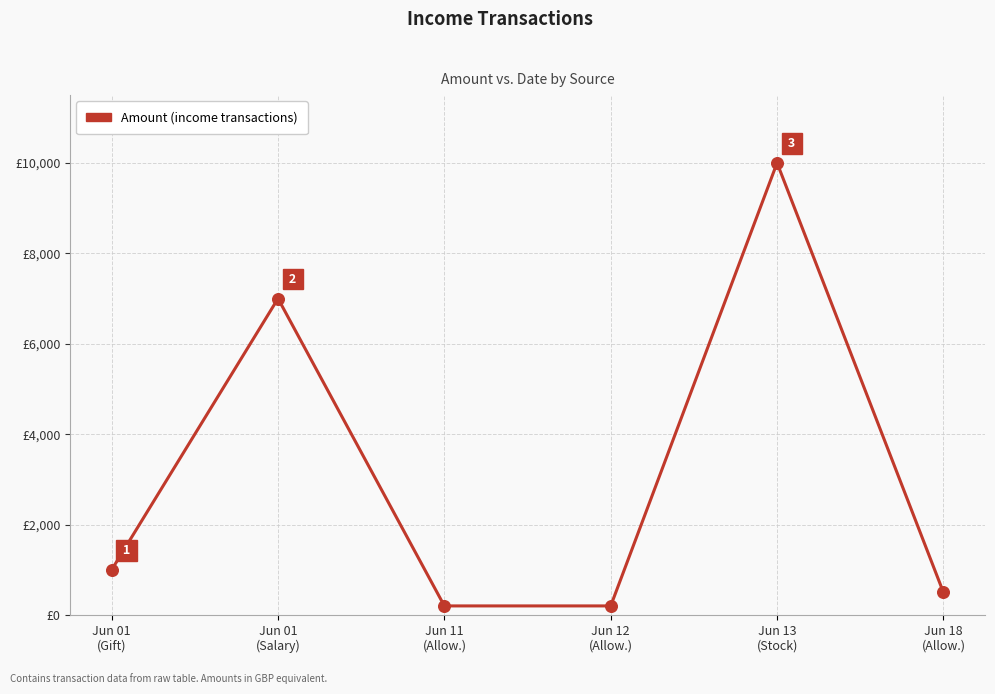

Which has a higher value, Jun 12
(Allow.) or Jun 01
(Gift)?

Jun 01
(Gift)